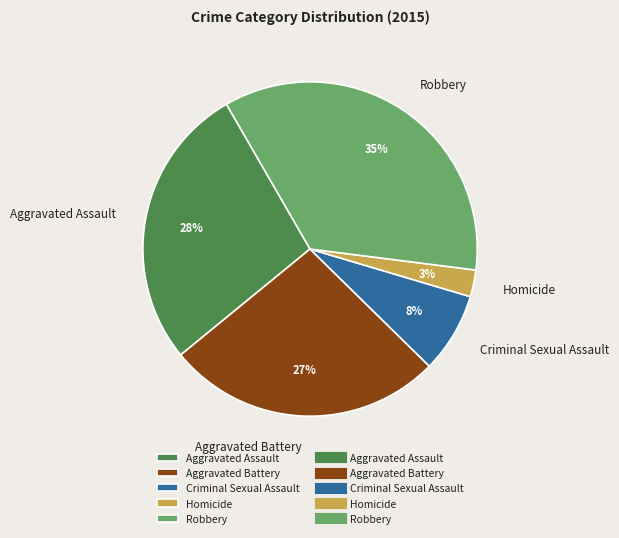

Which category has the smallest portion of the pie?

Homicide